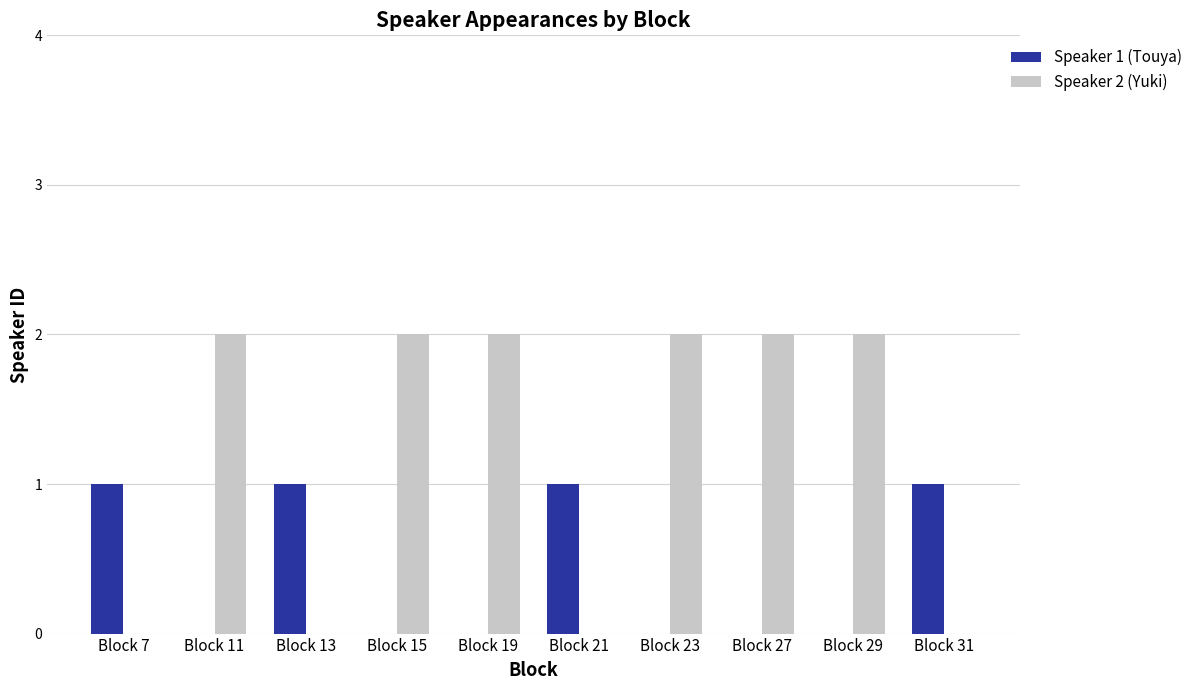

What is the greatest value displayed?

2